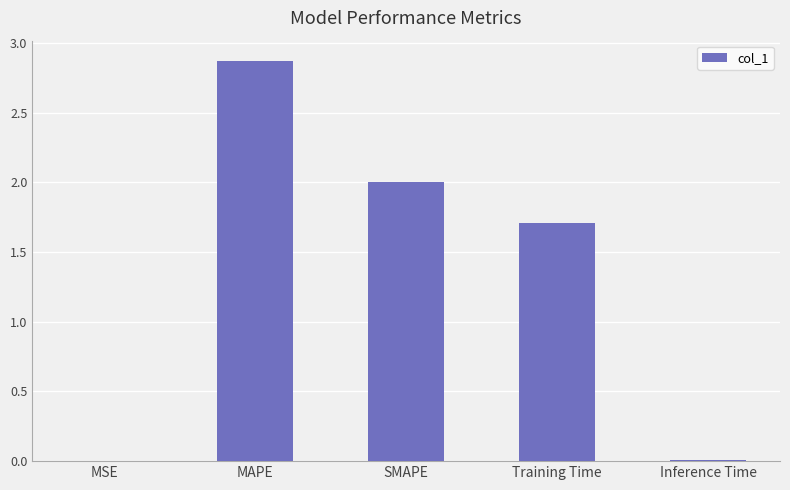

What is the sum of all values?

6.6